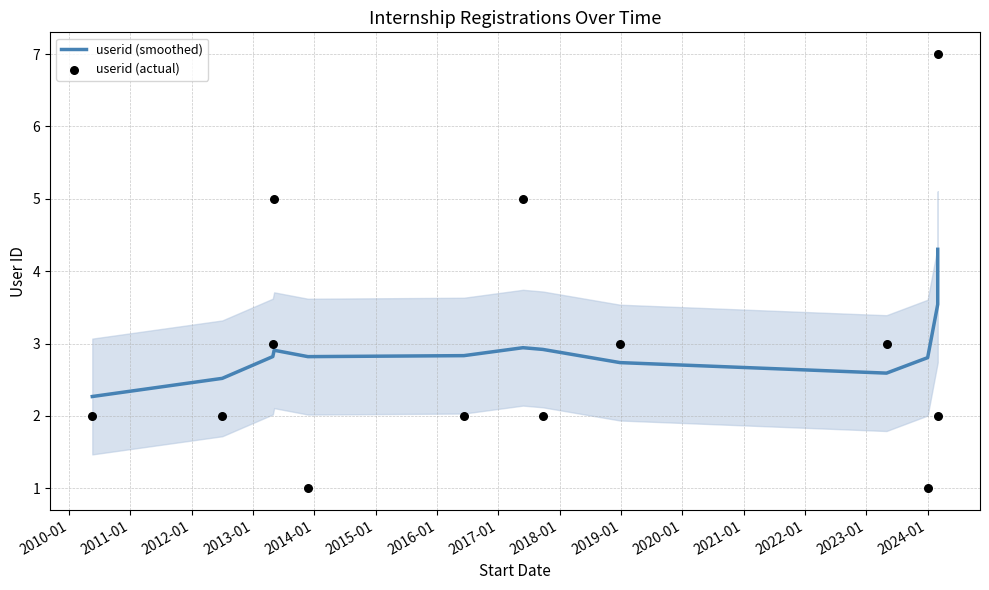

Which series contains the lowest Y value?

userid (actual)